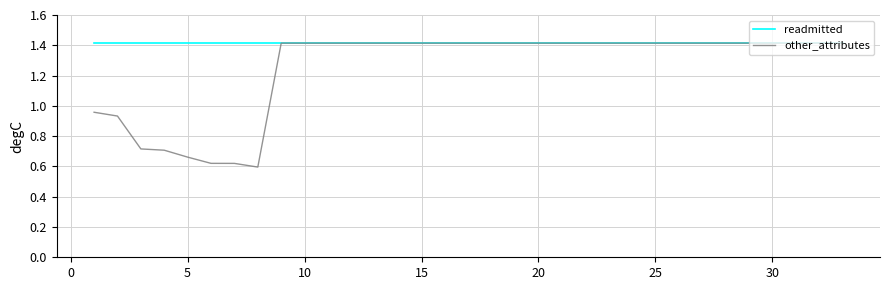

What is the greatest value displayed?

1.4